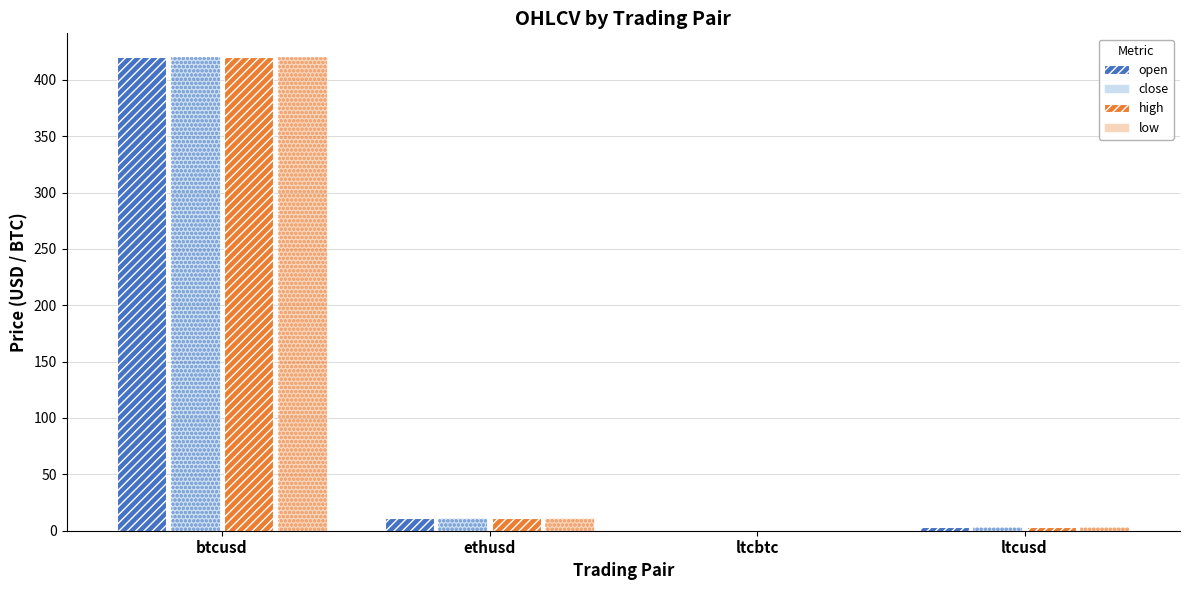

Where does the open series first go above 11?

btcusd